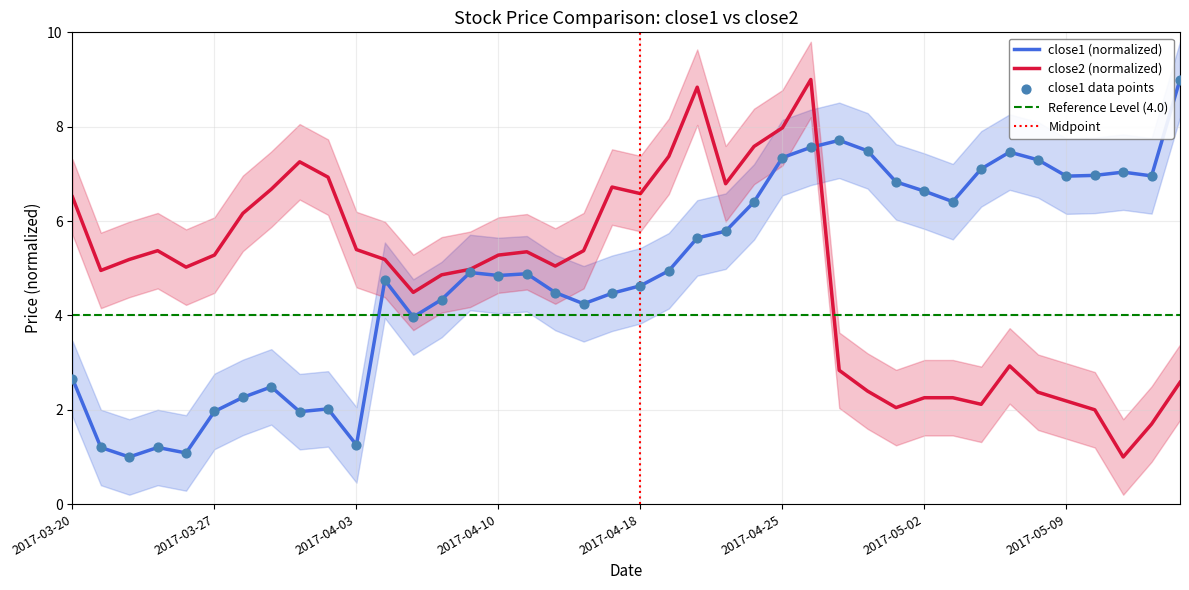

At how many categories does at least one series exceed 1?

40